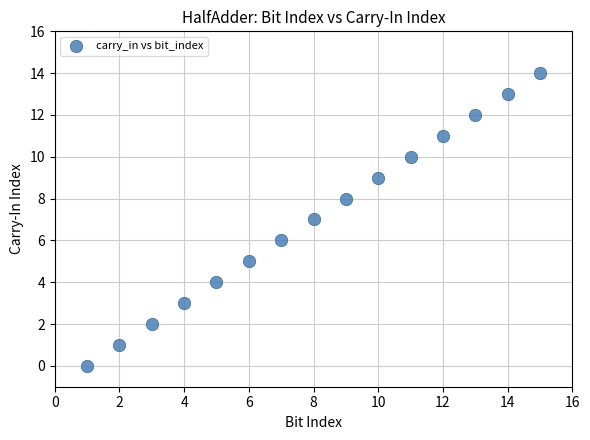

What is the range of X values (max minus min)?

14